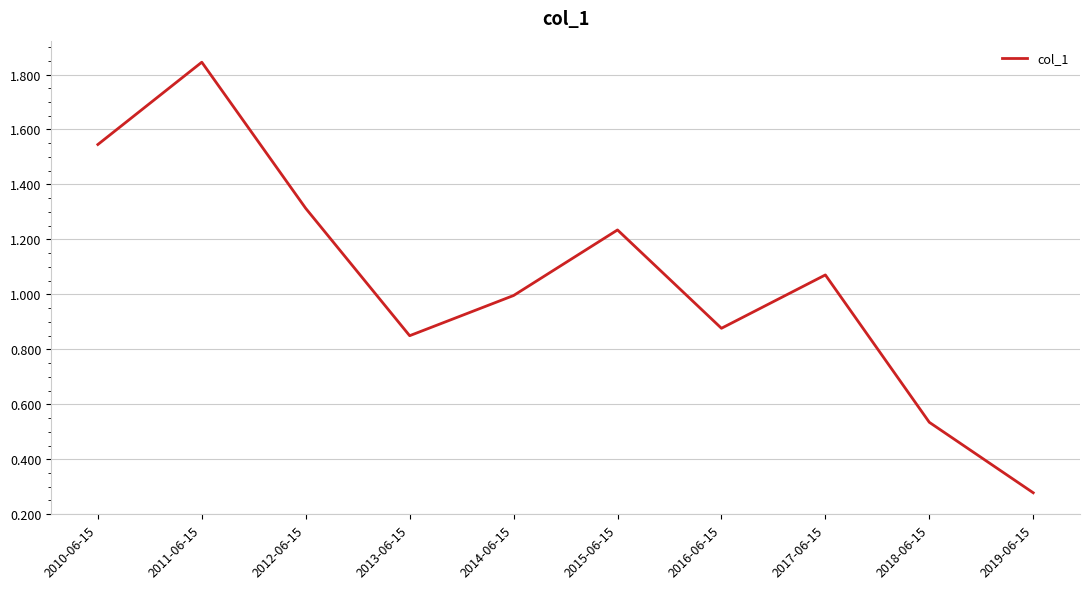

What position from the right is 2012-06-15?

8